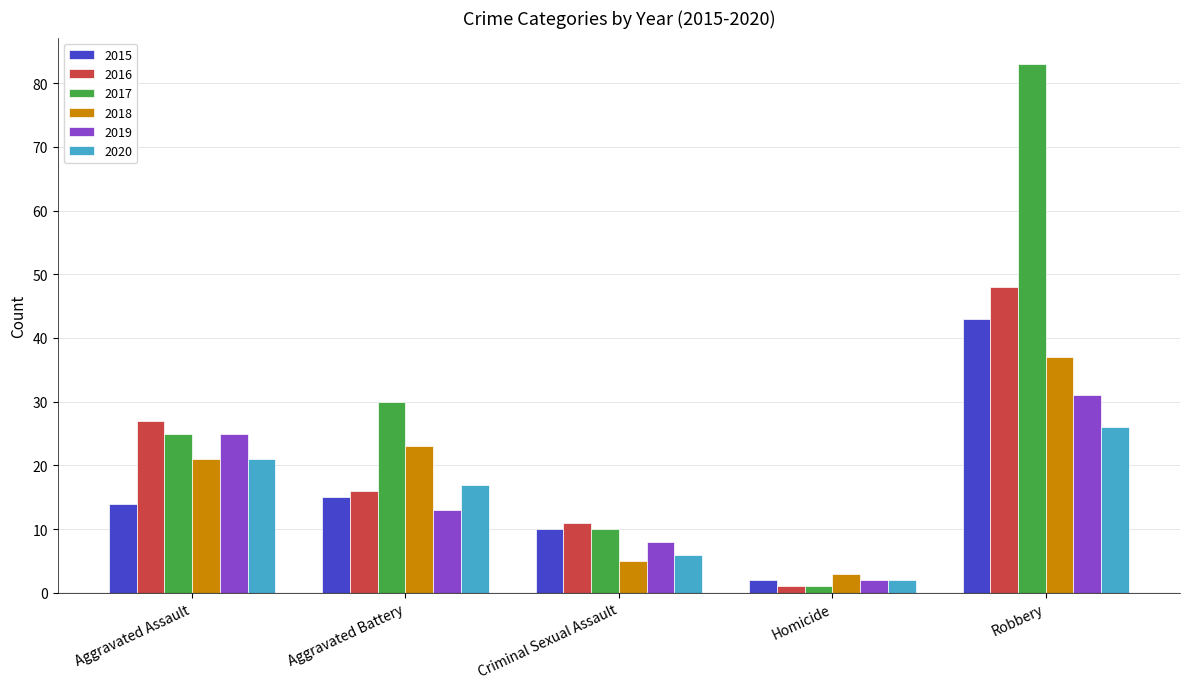

What is the label of the 3rd bar from the right?

Criminal Sexual Assault